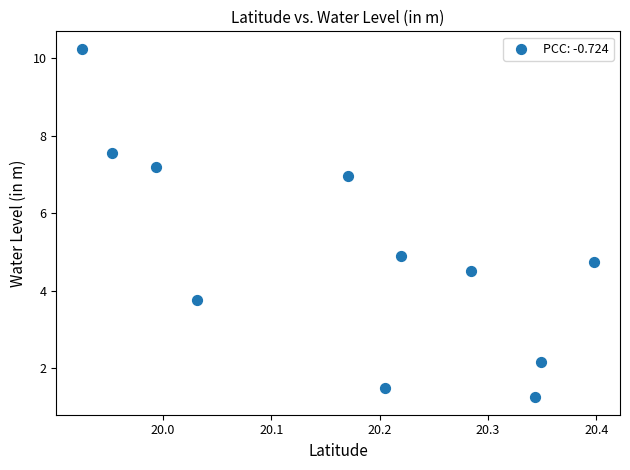

What Y value in the scatter plot is closest to 5?

4.9